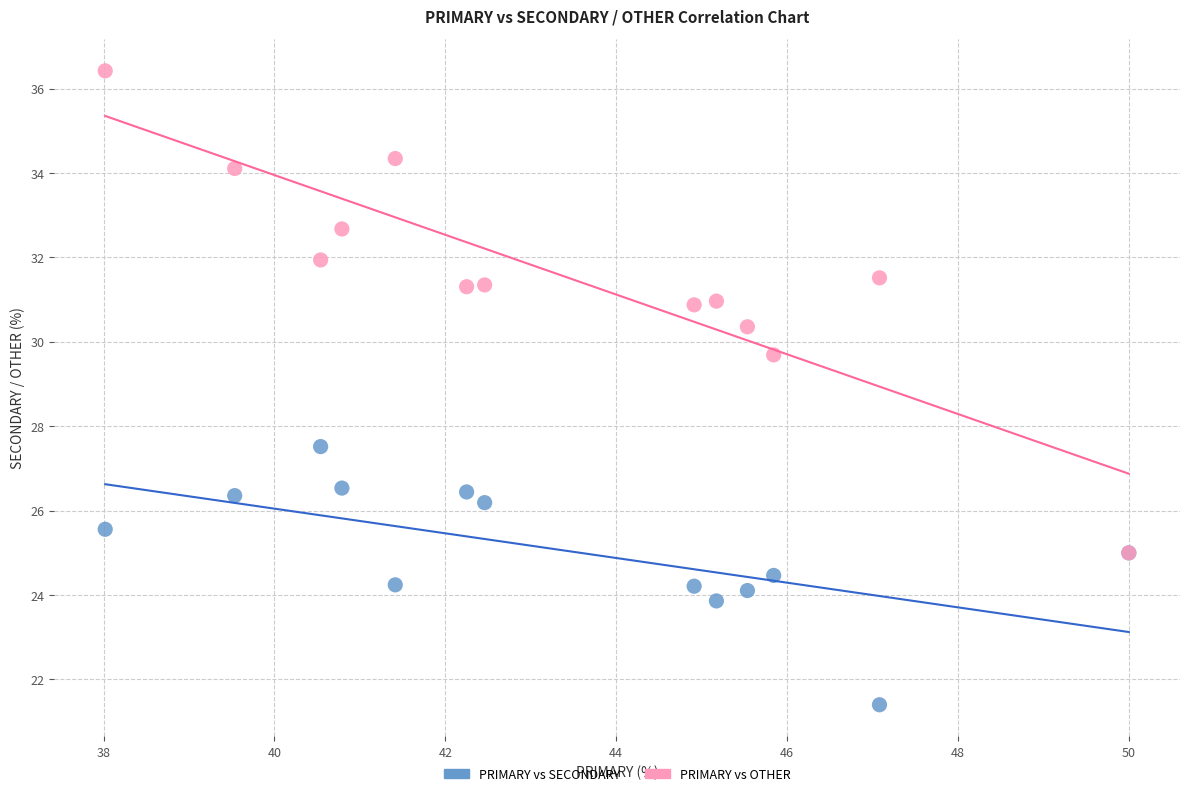

Across all series, what Y value is closest to 28?

27.5